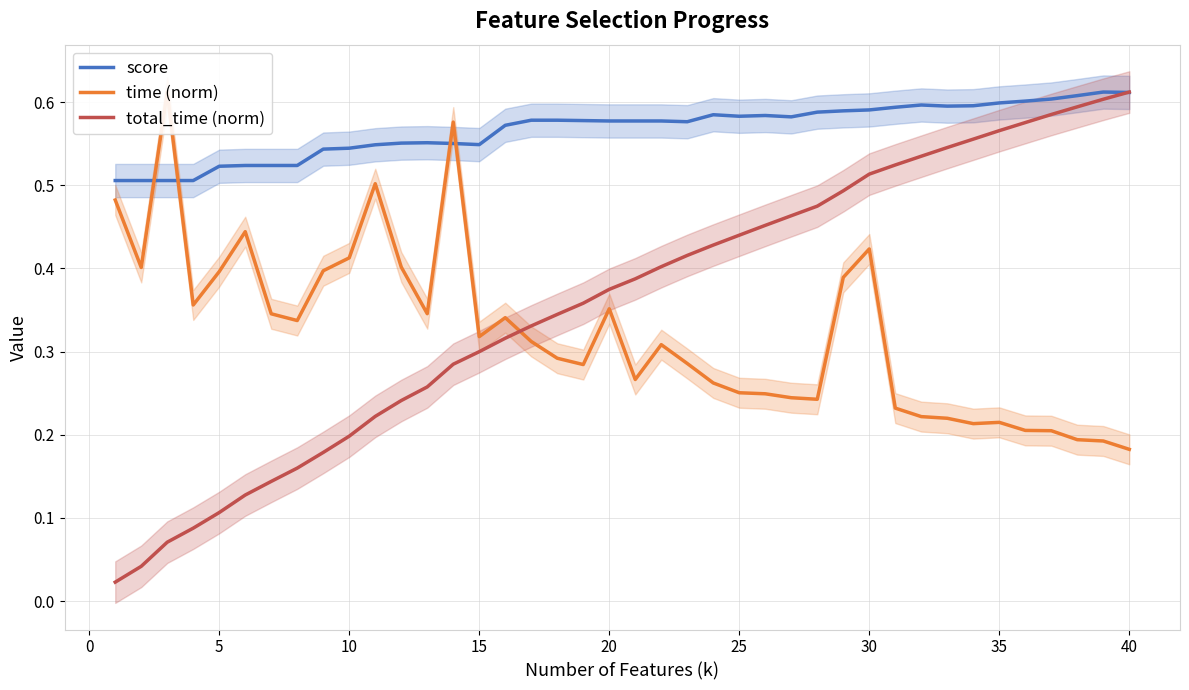

True or false: score has more than 1 interior local peaks.

True